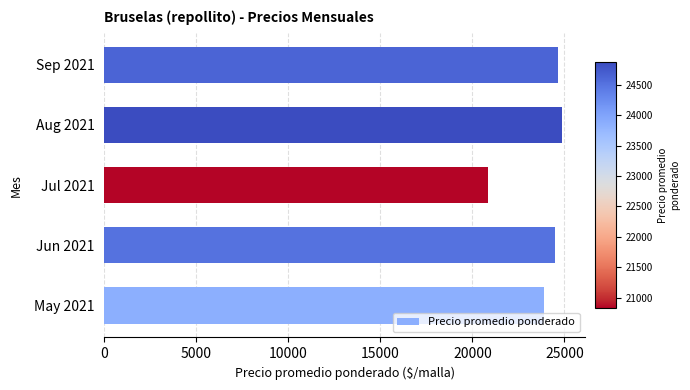

Reading bottom to top, extract all data points from this chart.

23875	24512	20830	24875	24640